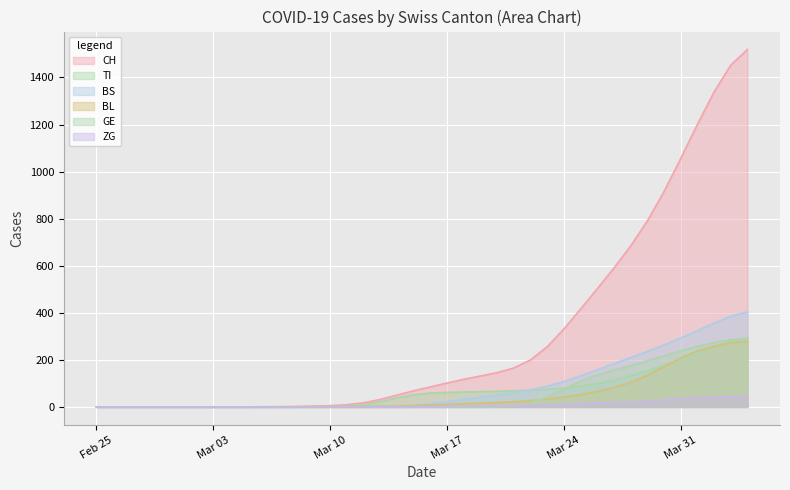

How many intersections are there between BS and TI?

2